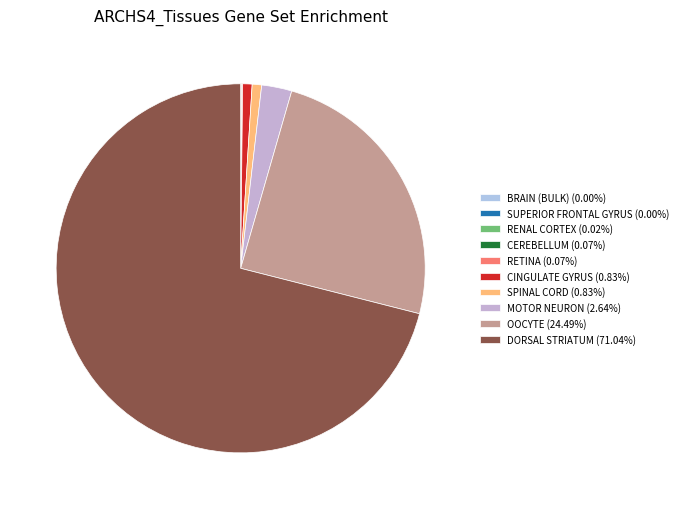

The CINGULATE GYRUS slice represents 10% of the pie. True or false?

False